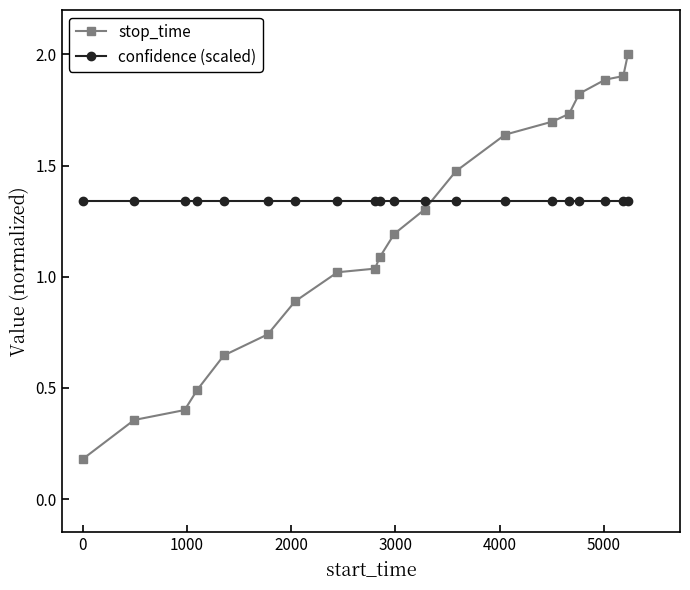

At how many categories does at least one series exceed 0?

20